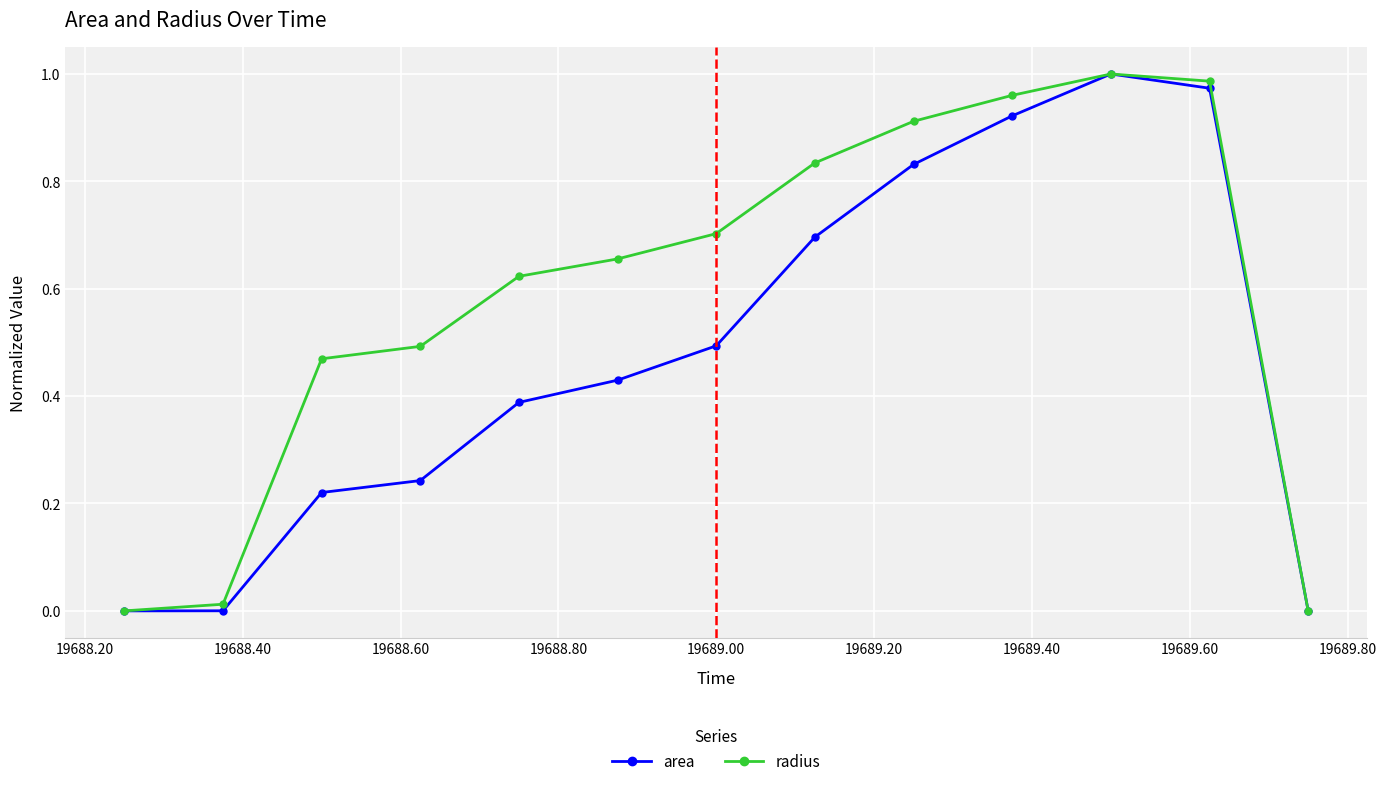

Rank the series by their average value, from lowest to highest.

area, radius